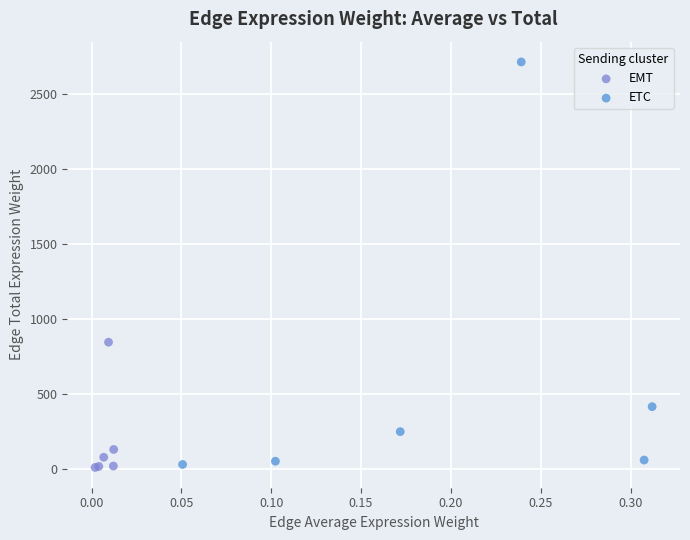

Which series has the widest spread of Y values?

ETC